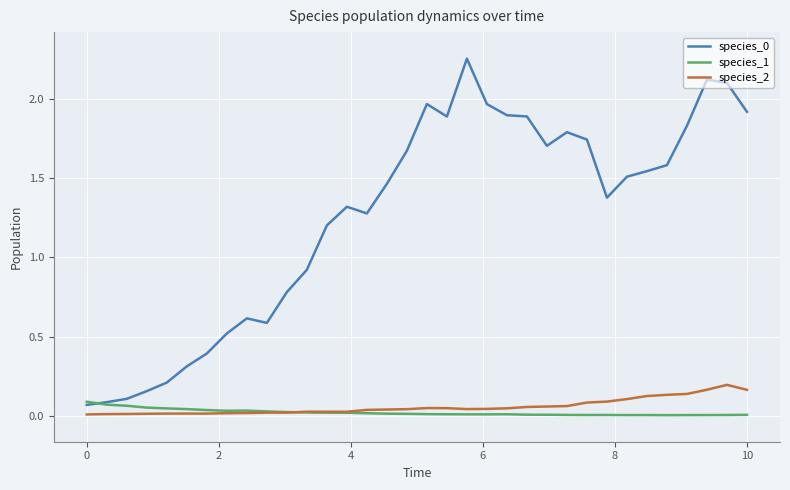

How many intersections are there between species_1 and species_0?

1